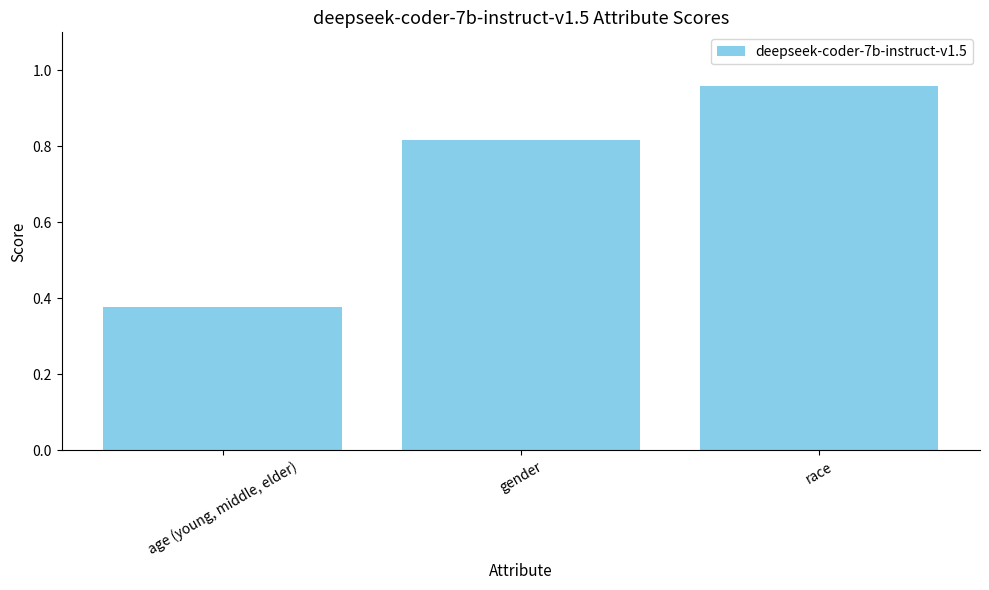

What is the sum of all values?

2.2